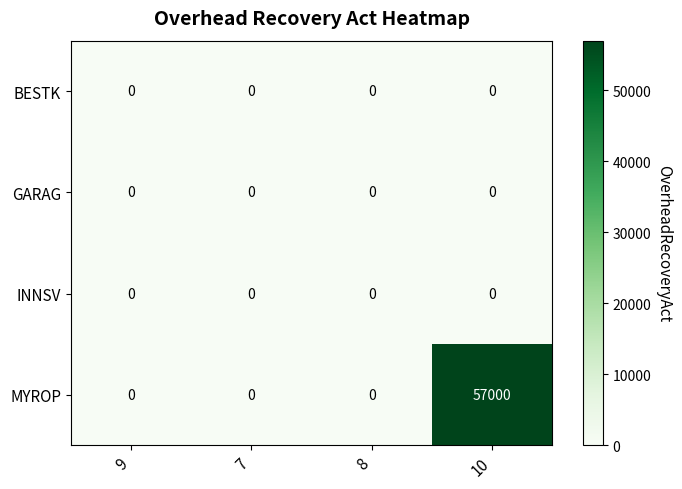

Which series has the largest total across all categories?

MYROP